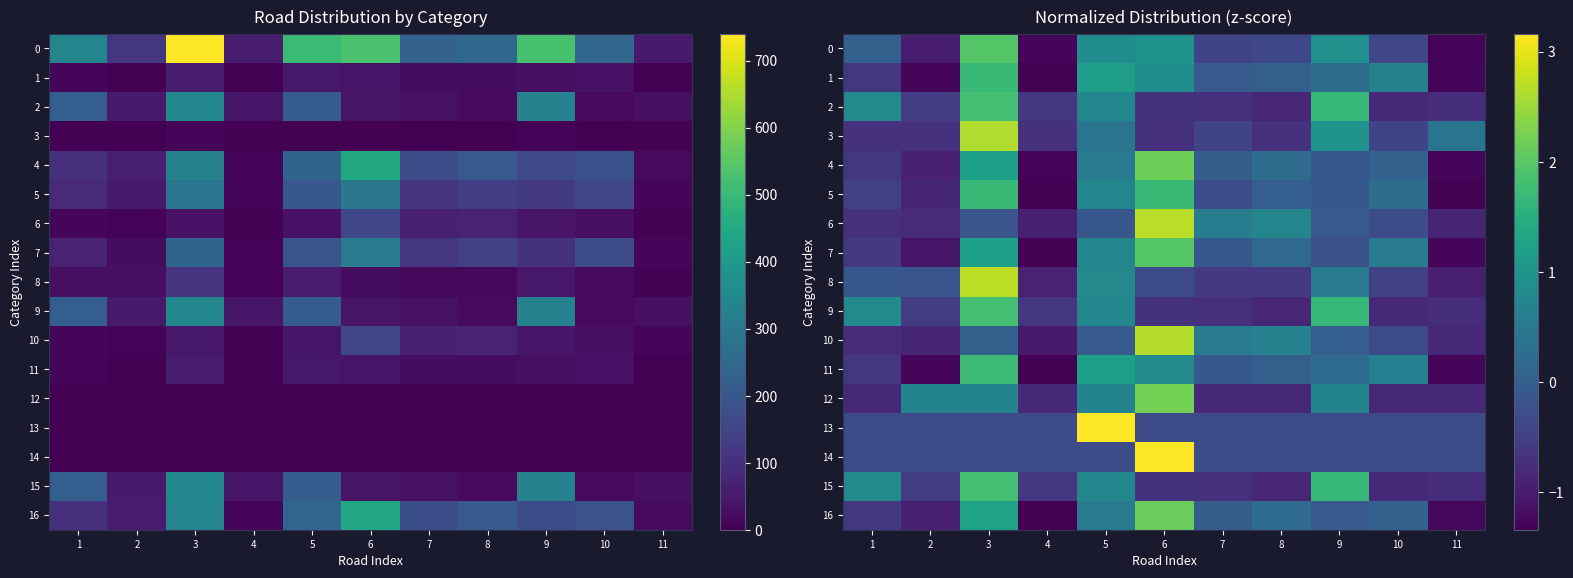

Is it true that 1 equals 1.3 at 6?

False